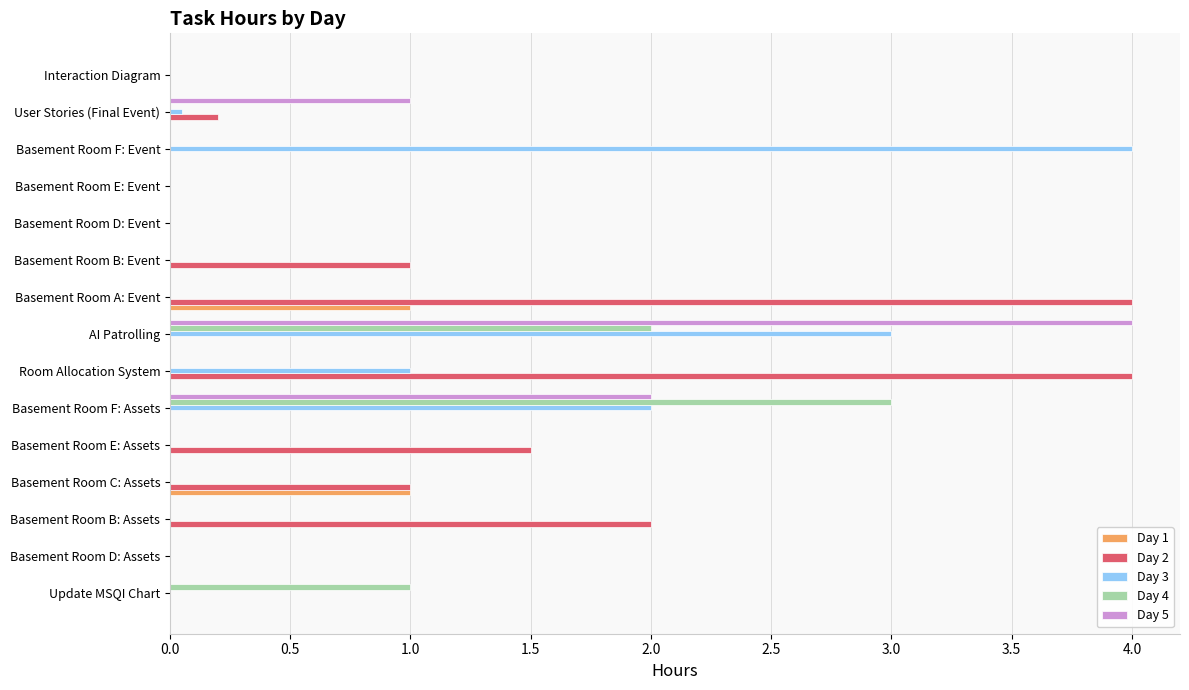

Which series has the largest total across all categories?

Day 2